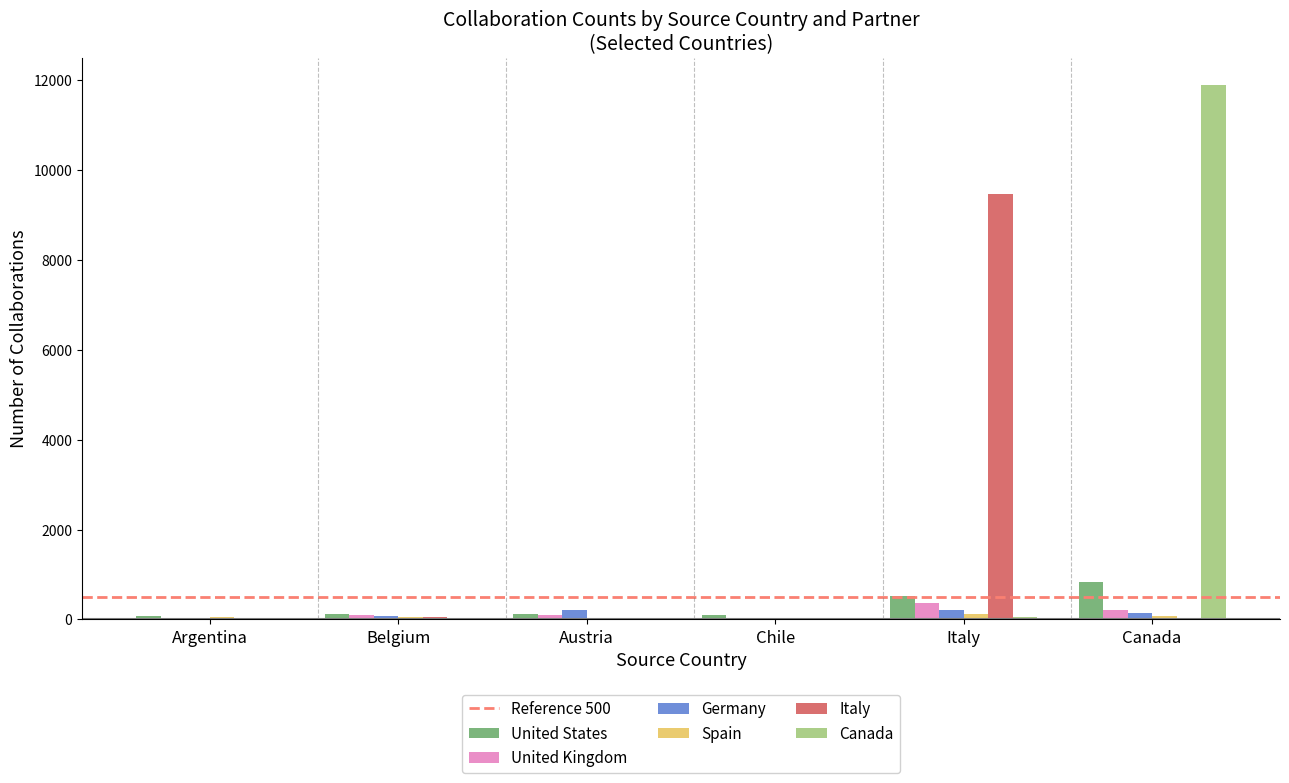

What is the greatest value displayed?

11890